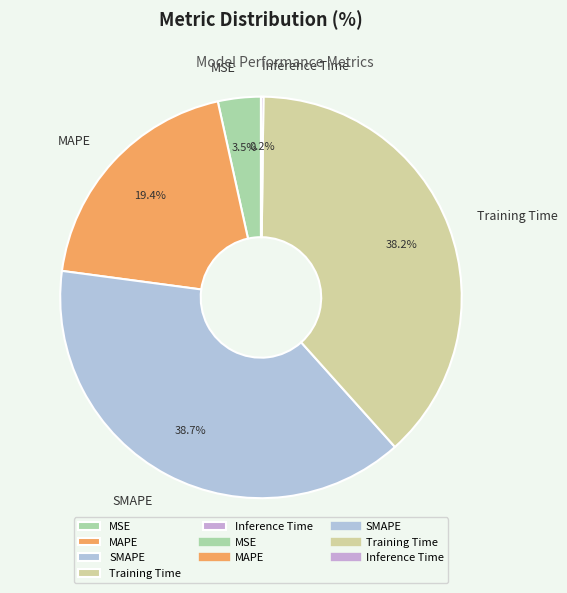

Which category has the biggest portion of the pie?

SMAPE